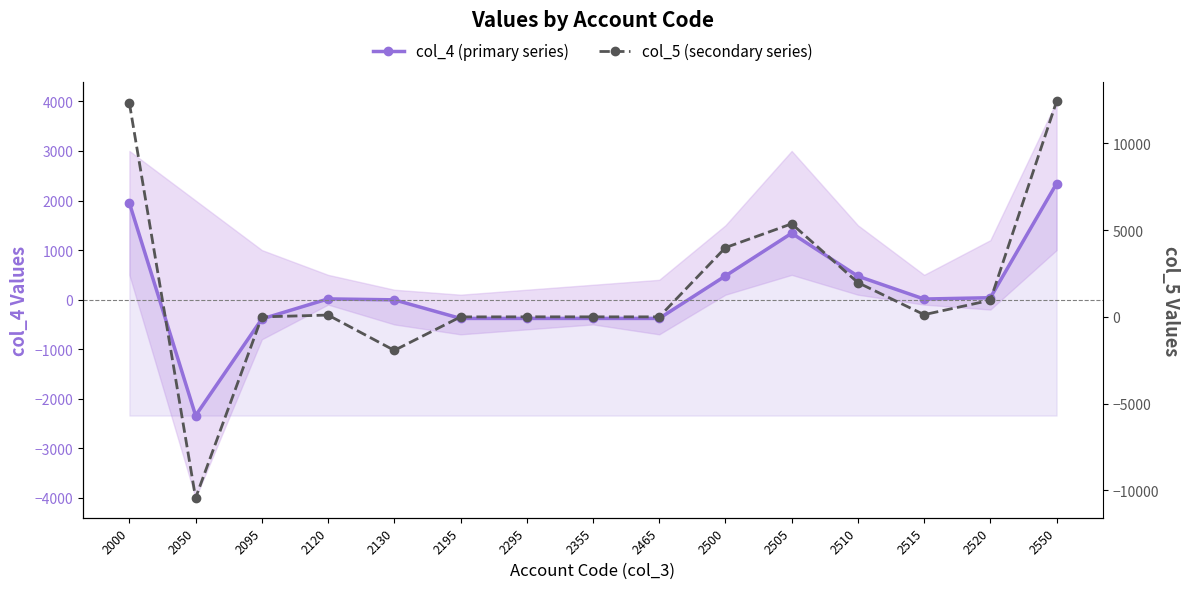

What is the sum of all col_4 (primary series) values?

2401